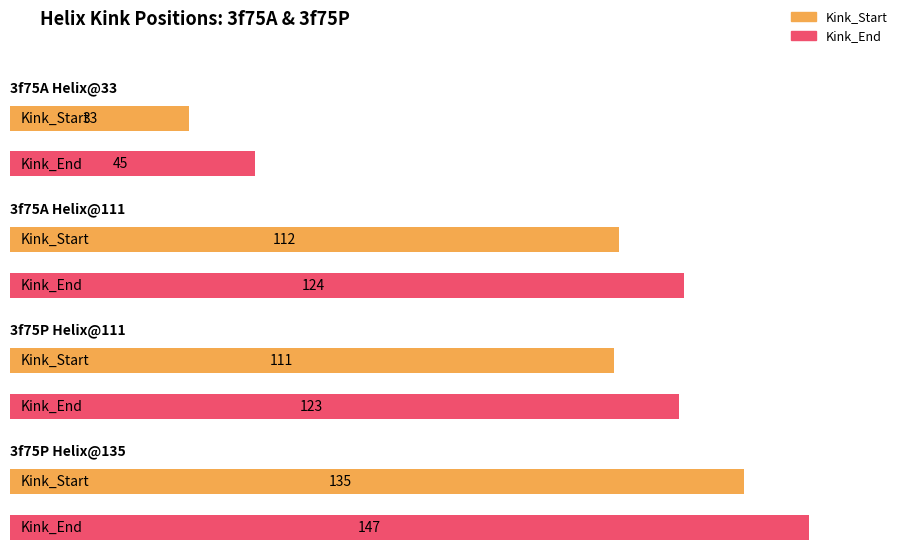

Which has a higher value, 111 or 135?

135